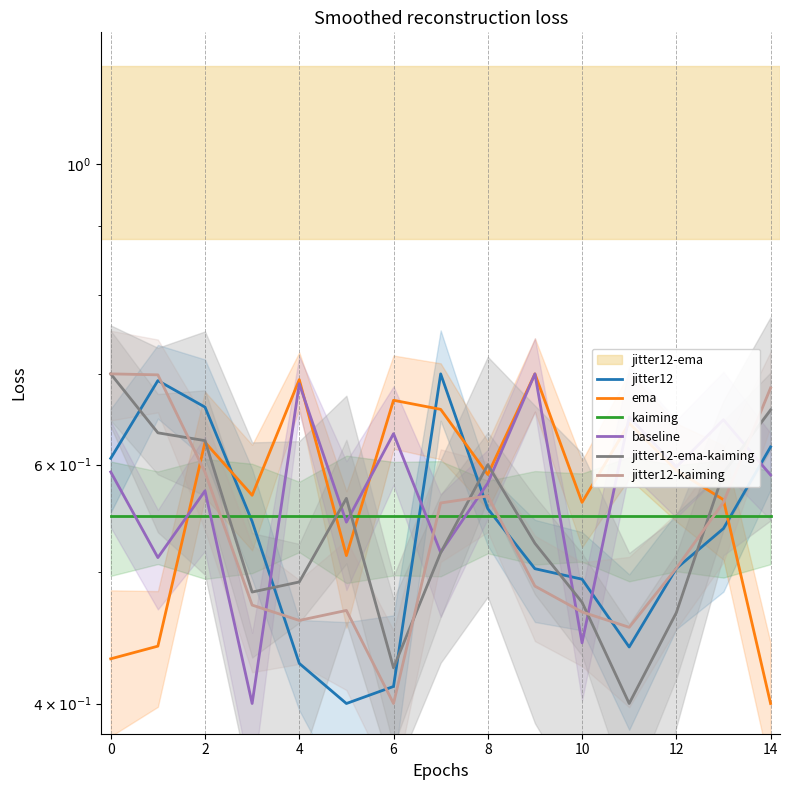

What are all the series names shown in the legend?

jitter12, ema, kaiming, baseline, jitter12-ema-kaiming, jitter12-kaiming